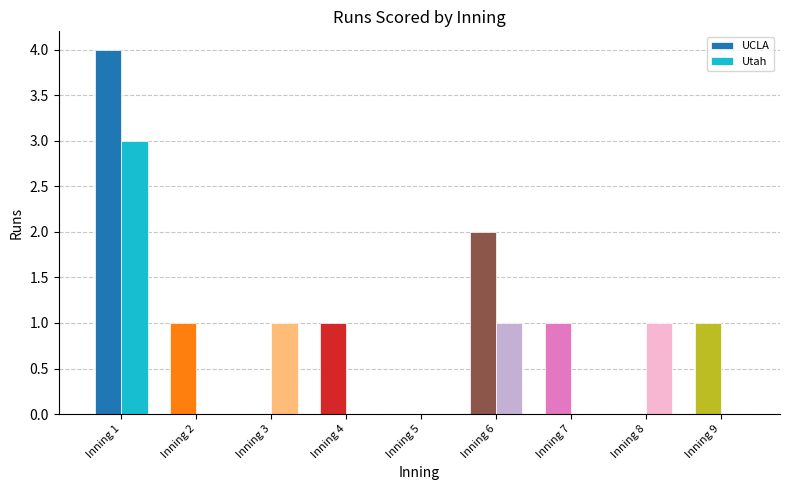

List the labels in order of UCLA value, smallest first.

Inning 1